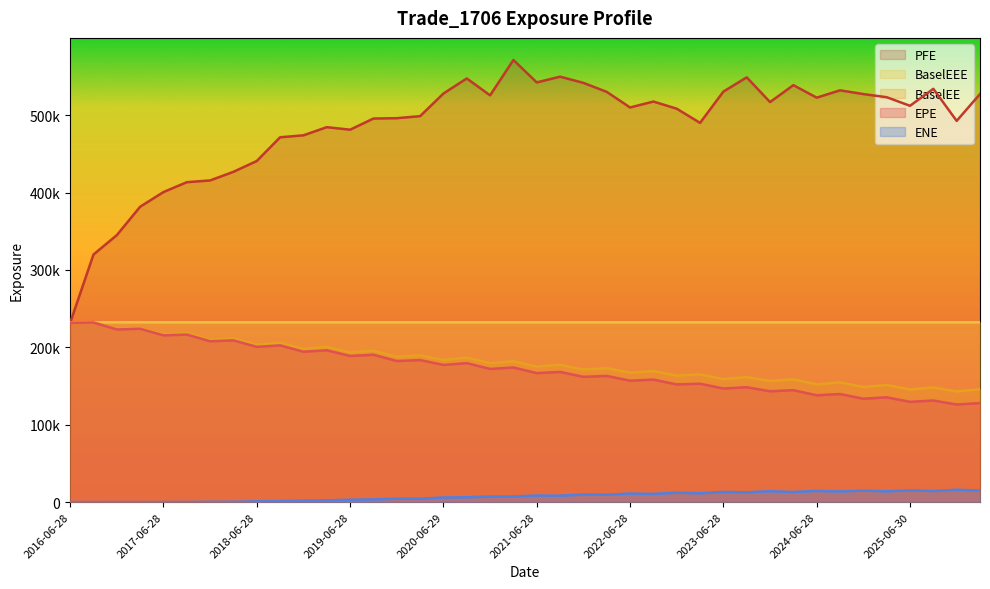

In EPE, how many points are higher than both neighbors (excluding endpoints)?

19